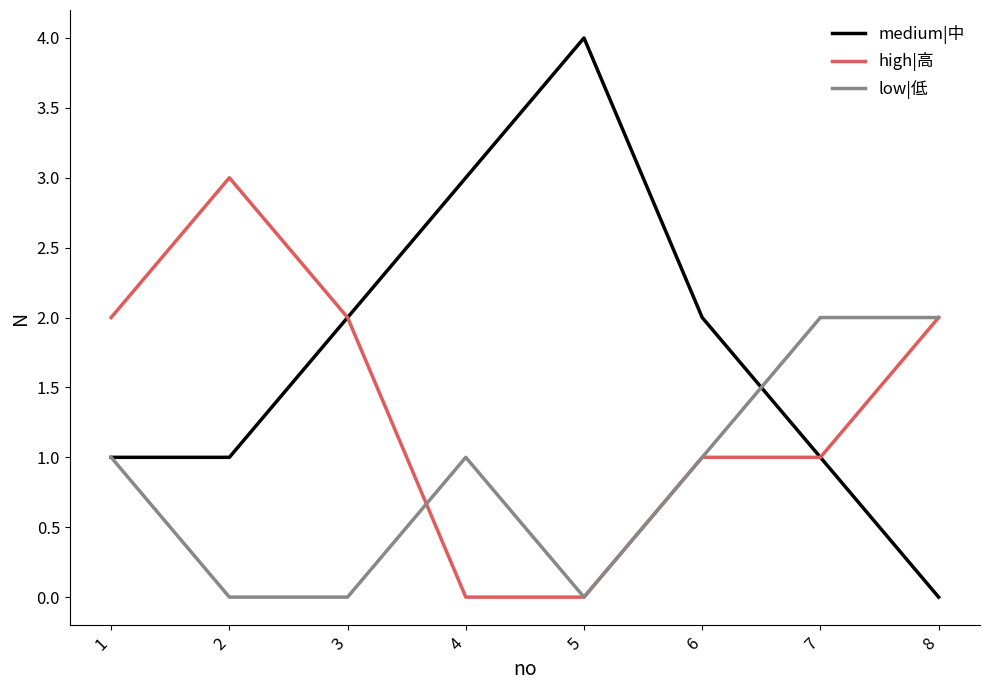

List the series in order of their overall mean, lowest first.

low|低, high|高, medium|中